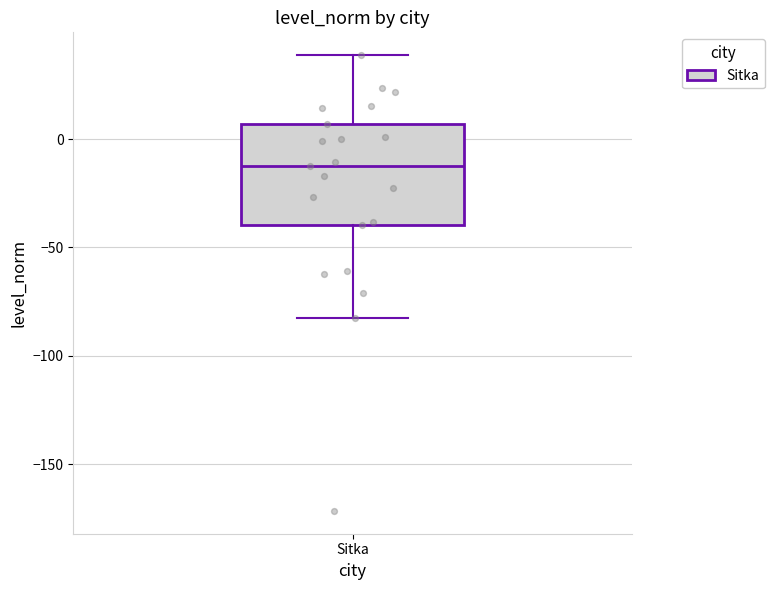

Read this box plot against the y-axis: the position of the median line, the range covered by the box, and the ends of both whiskers. The values are not printed on the chart, so give them approximately, as read against the axis.

median -10, box -40 to 5, whiskers -80 to 40